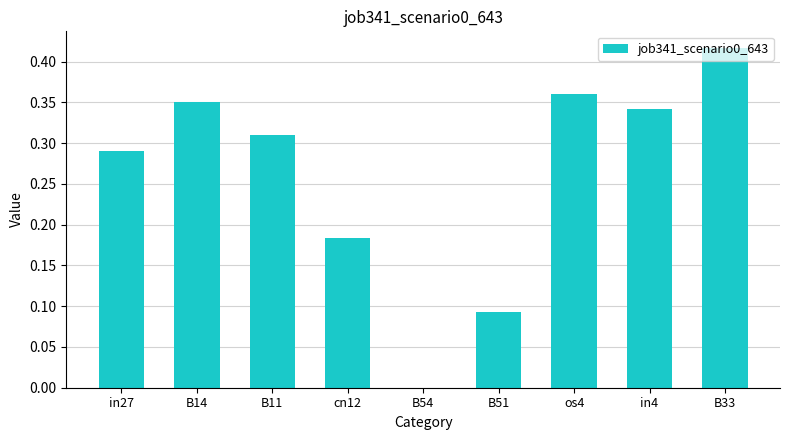

What is the sum of all values?

2.3